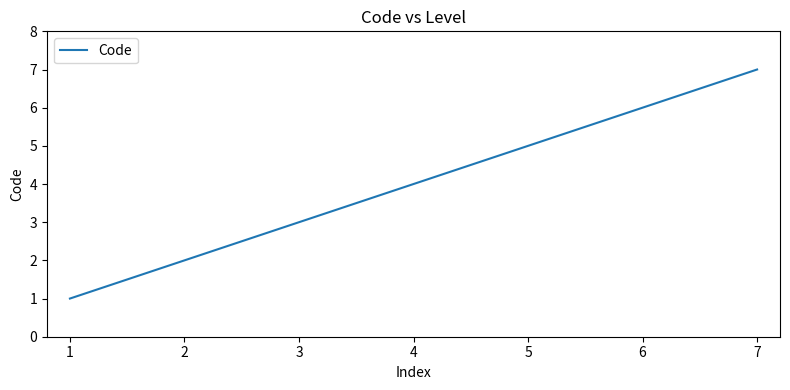

The value at 3 is 3. True or false?

True